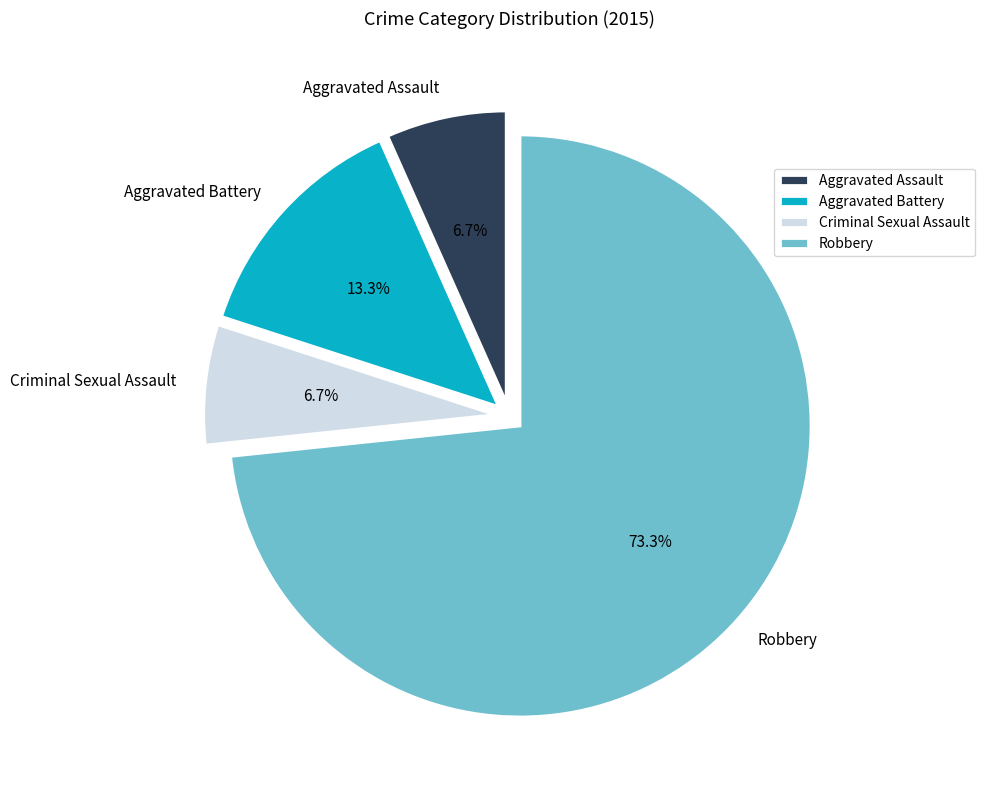

To the nearest percent, what portion does Aggravated Battery represent?

13%